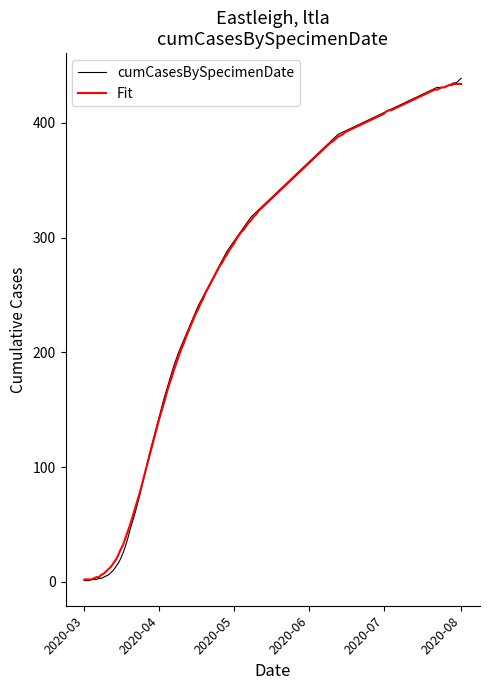

Which series has the widest spread of values?

cumCasesBySpecimenDate